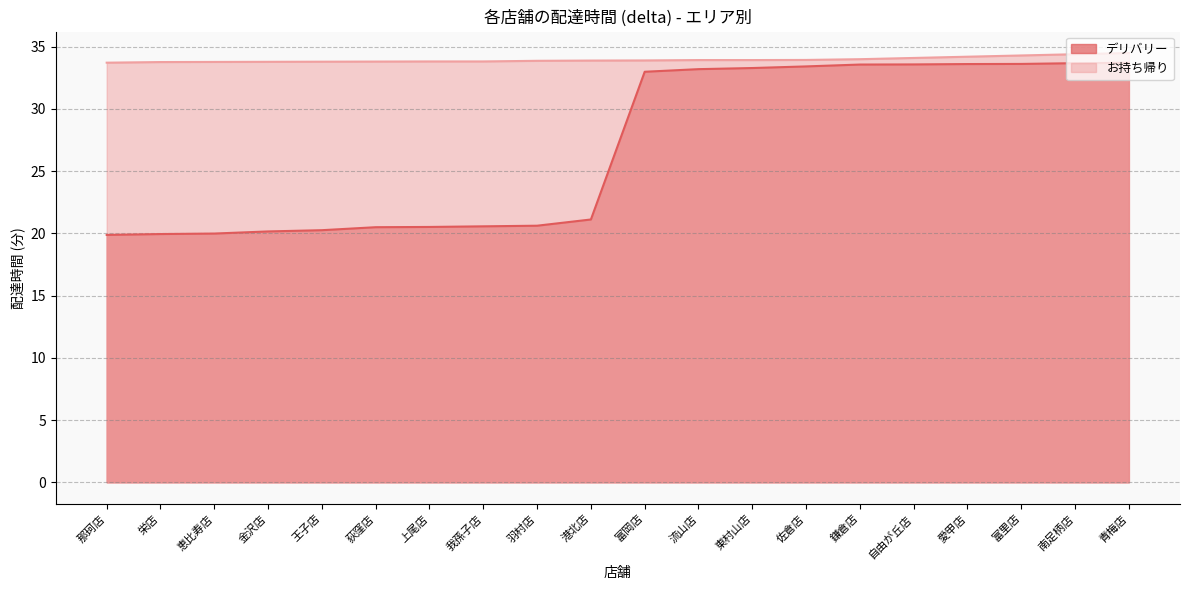

True or false: デリバリー has a value of 33.7 at 青梅店.

True